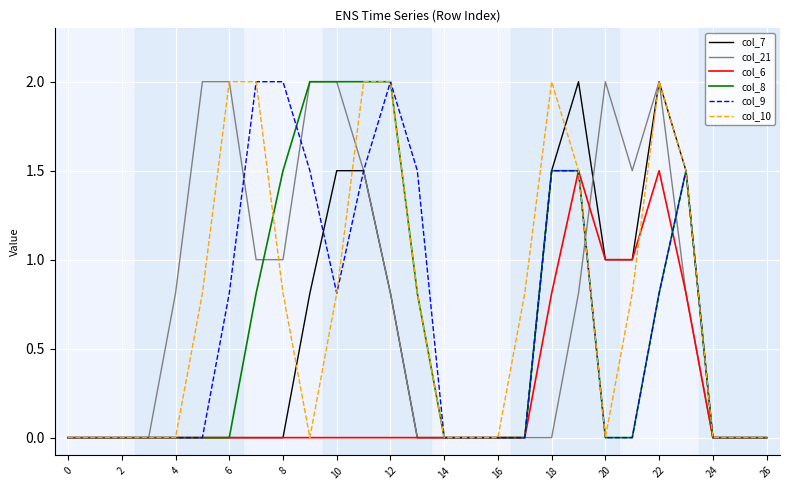

Is this an area chart (filled region under the line)?

No